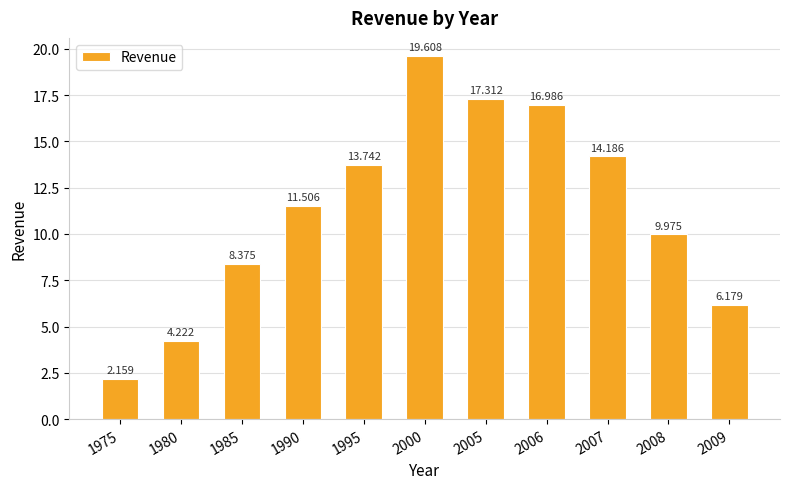

The value at 2007 is 22.8. True or false?

False